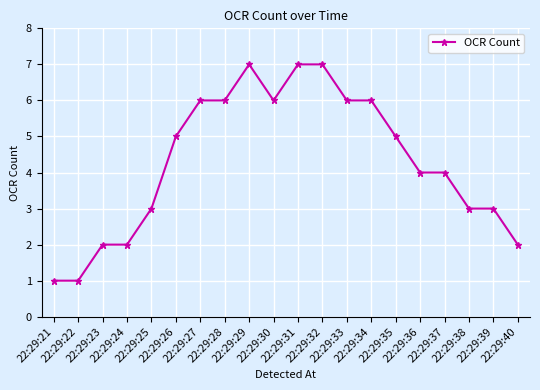

What is the value of the 16th point from the left?

4